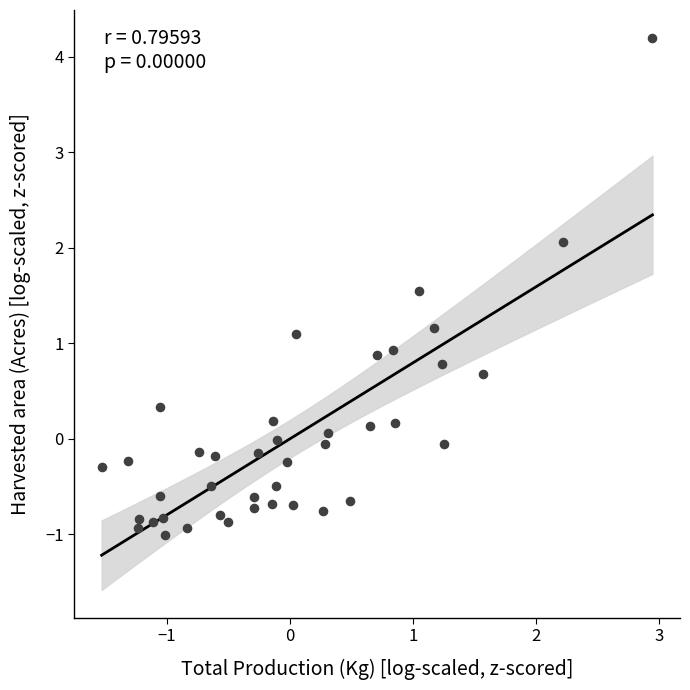

What is the range of Y values (max minus min)?

5.2